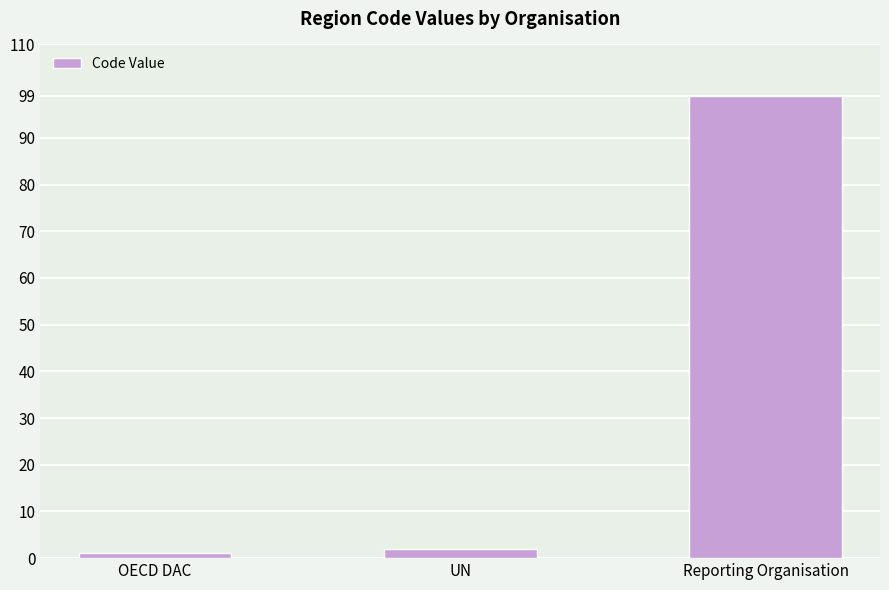

Is it true that the value at Reporting Organisation is 151?

False